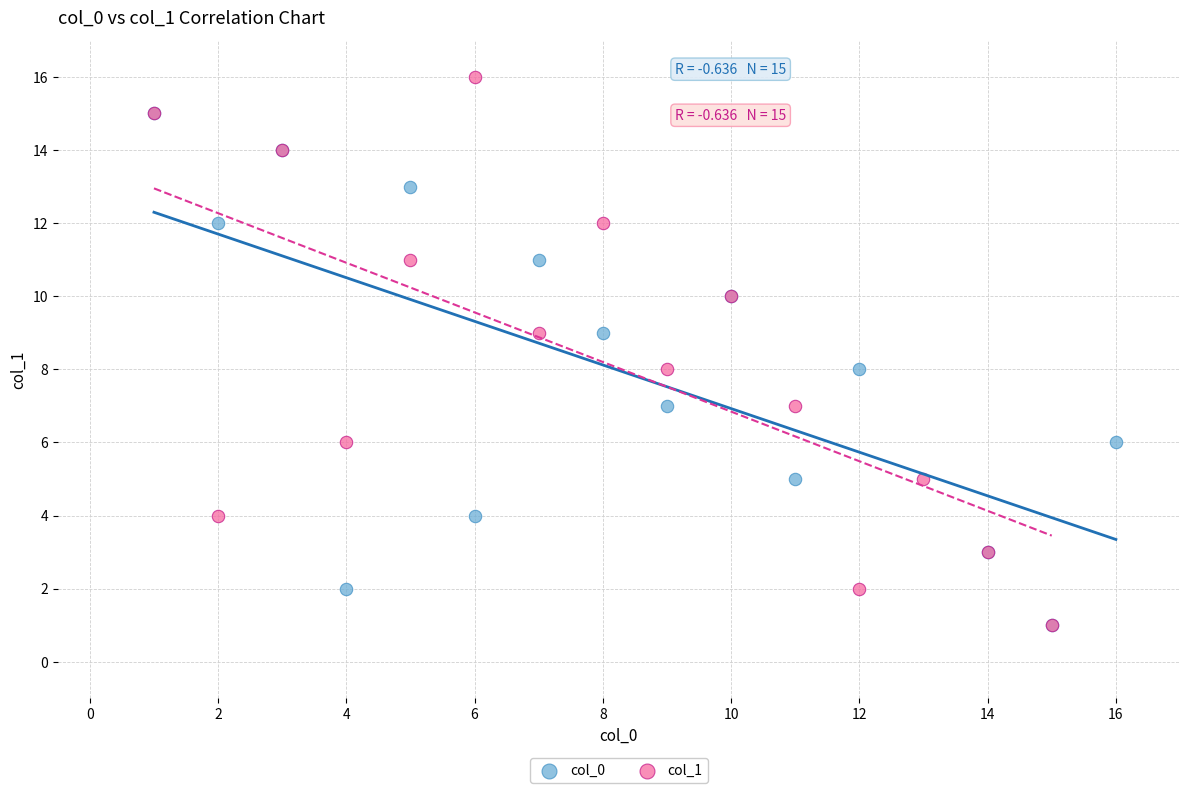

Which series reaches the maximum Y coordinate?

col_1